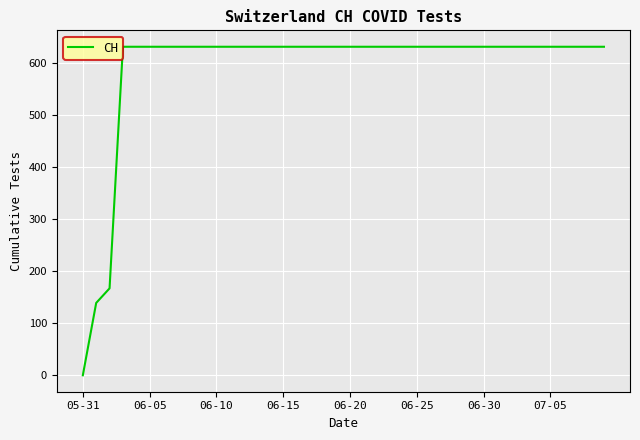

What is the maximum value shown in the chart?

631